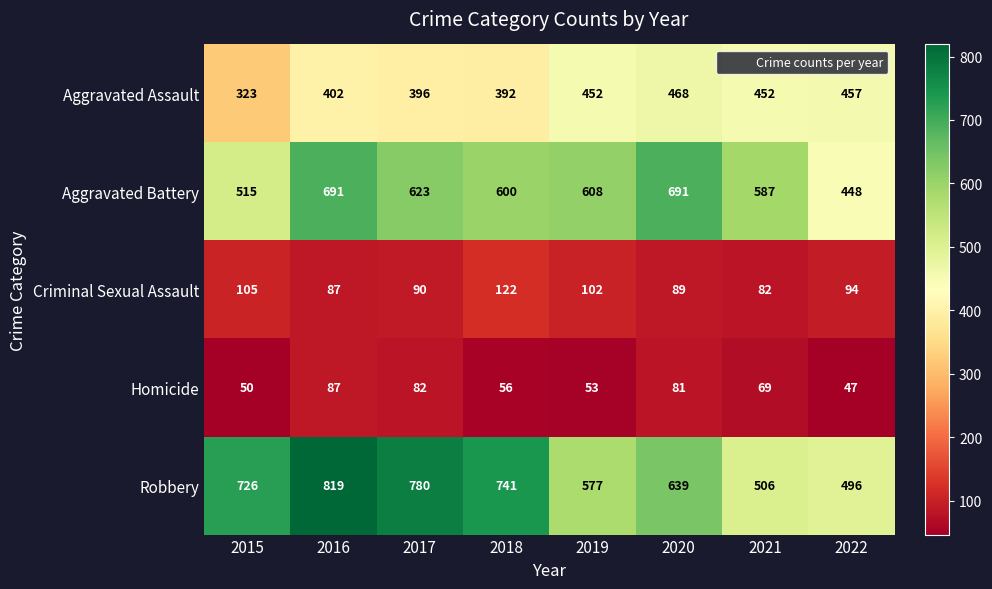

What is the maximum value shown in the chart?

819